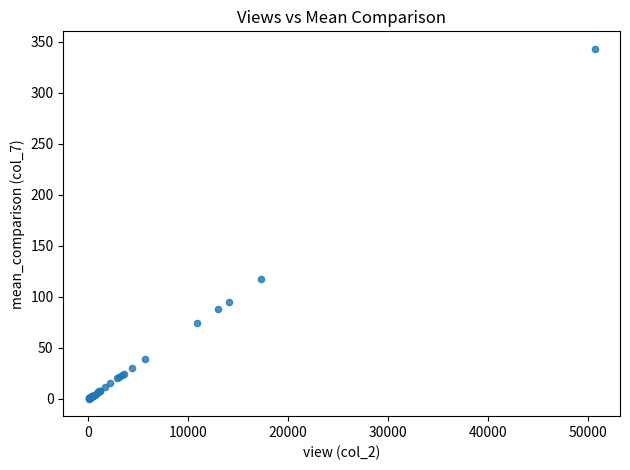

What Y value in the scatter plot is closest to 171?

117